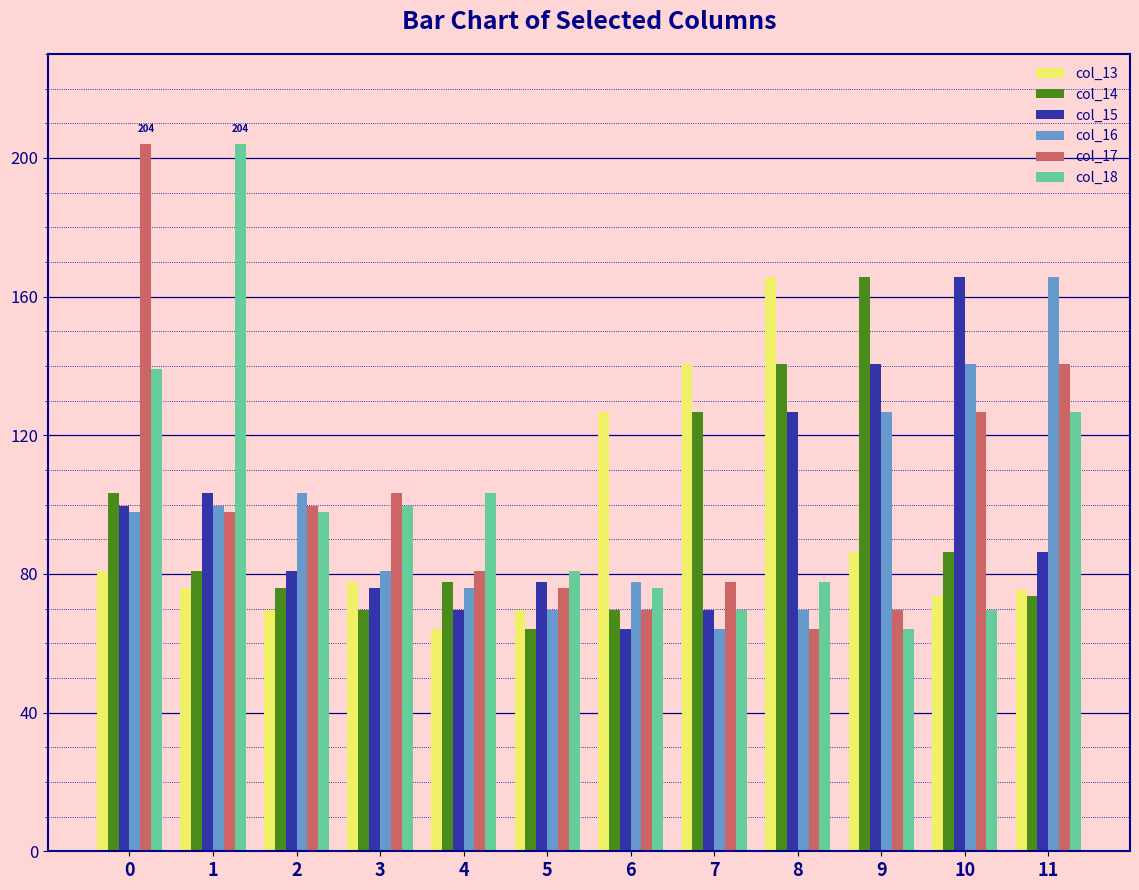

The value of col_13 at 6 is 126.6. True or false?

True